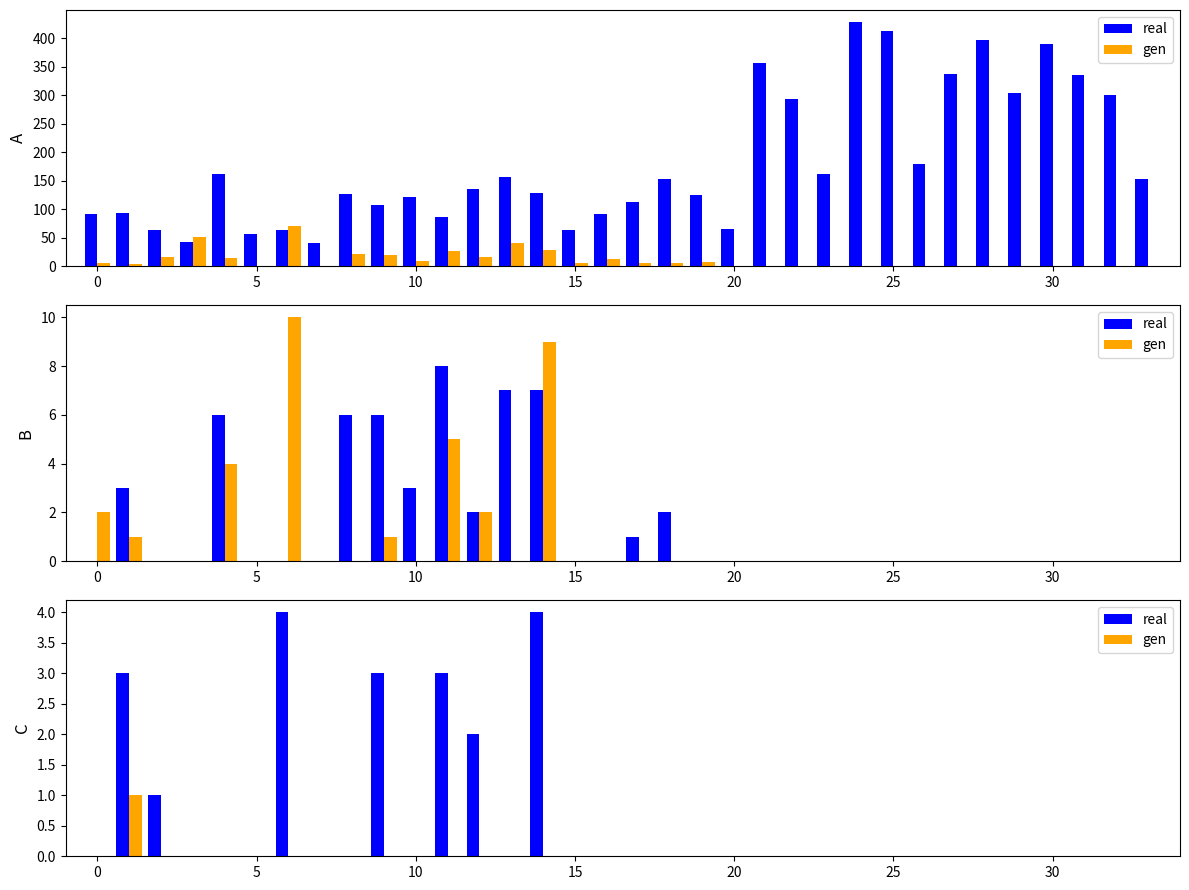

True or false: real has a value of -3 at 27.

False